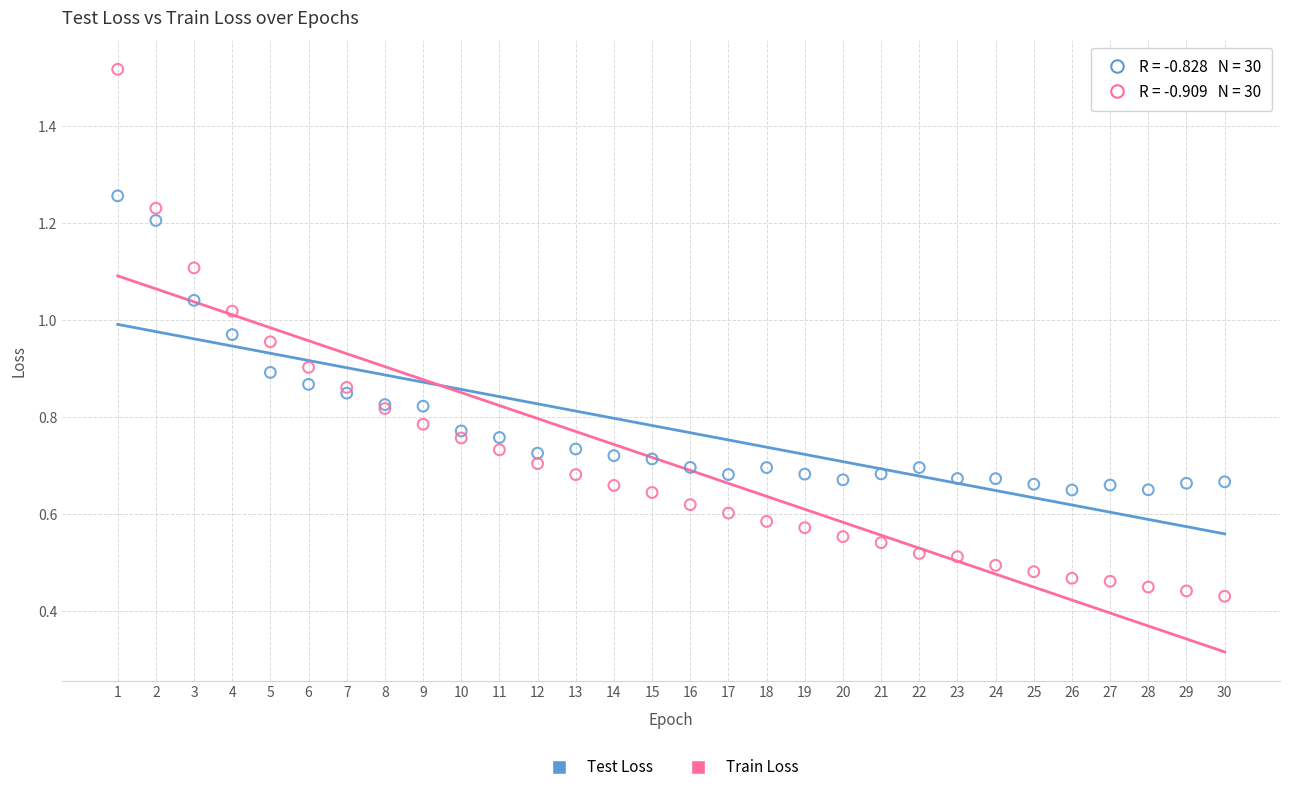

Which series contains the lowest Y value?

Train Loss